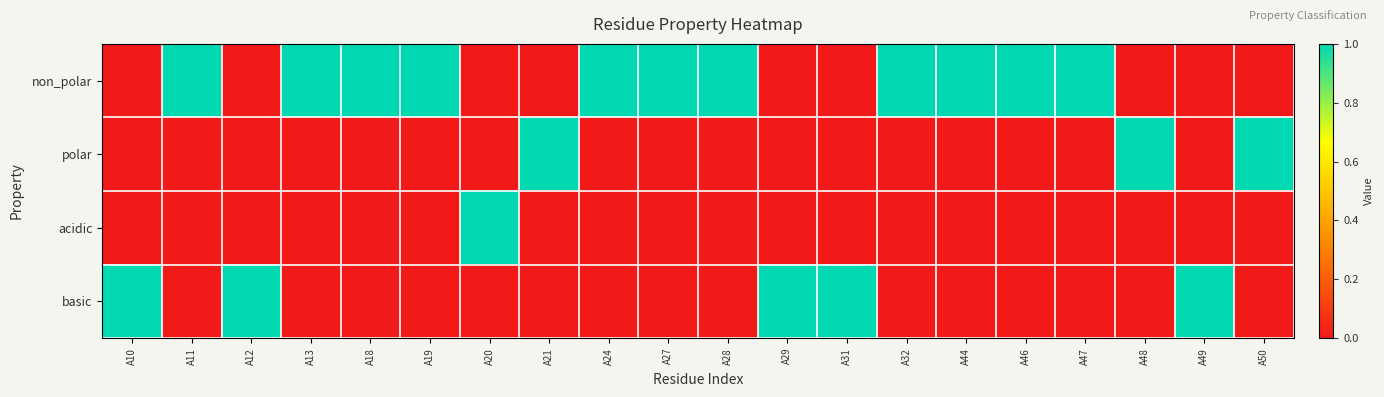

Which series has the widest spread of values?

non_polar